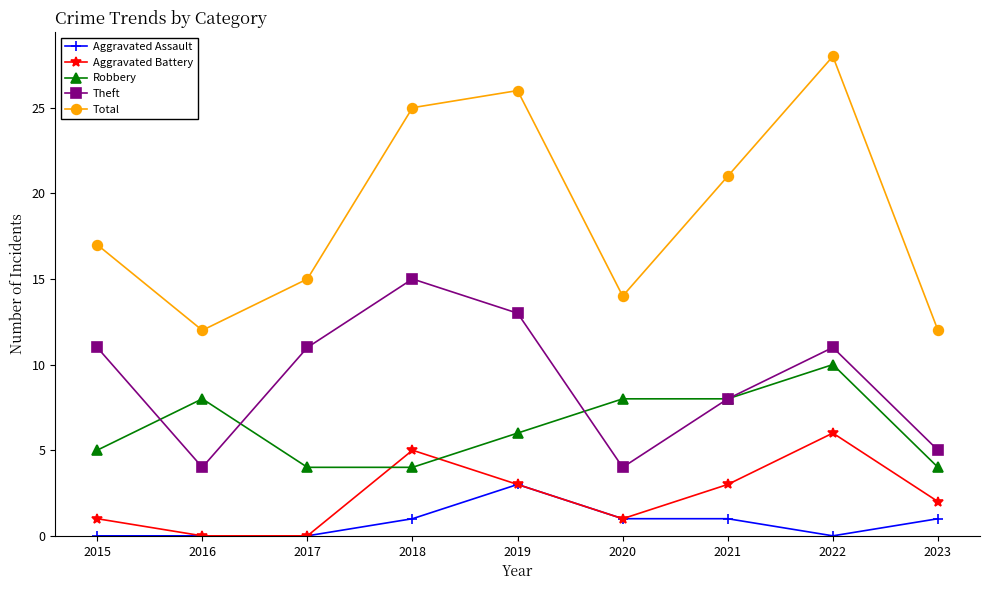

Read the Theft value at 2017, to the nearest 5.

10